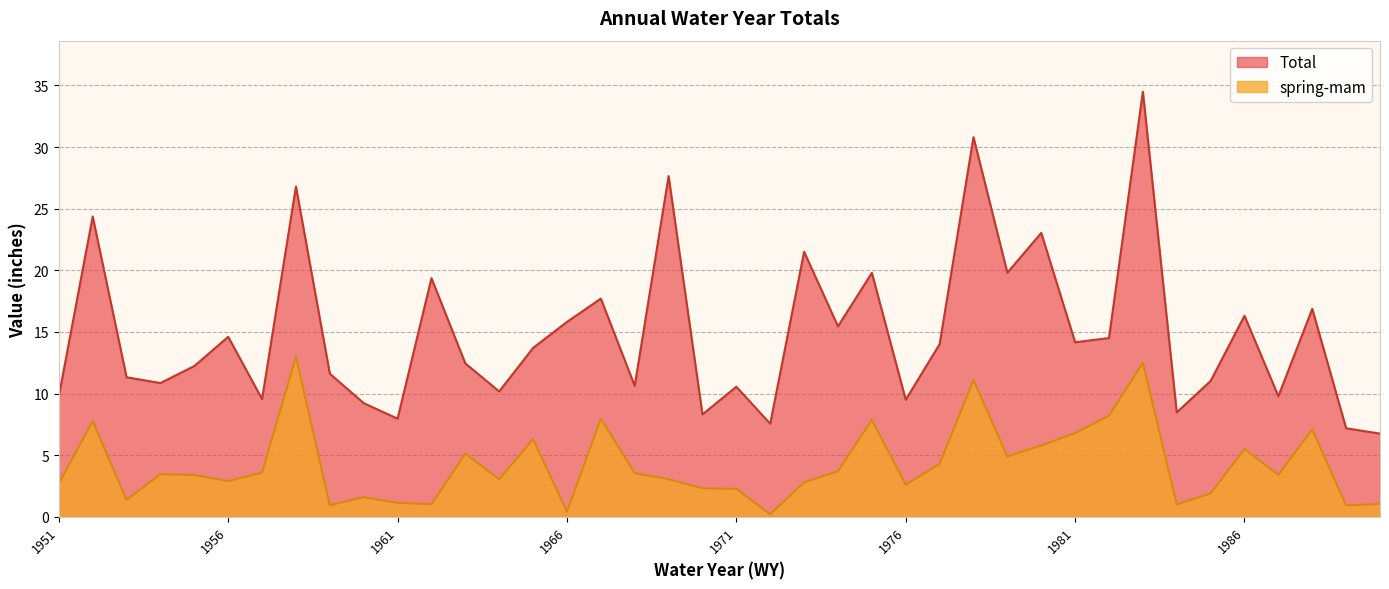

True or false: Total and spring-mam intersect in this chart.

False